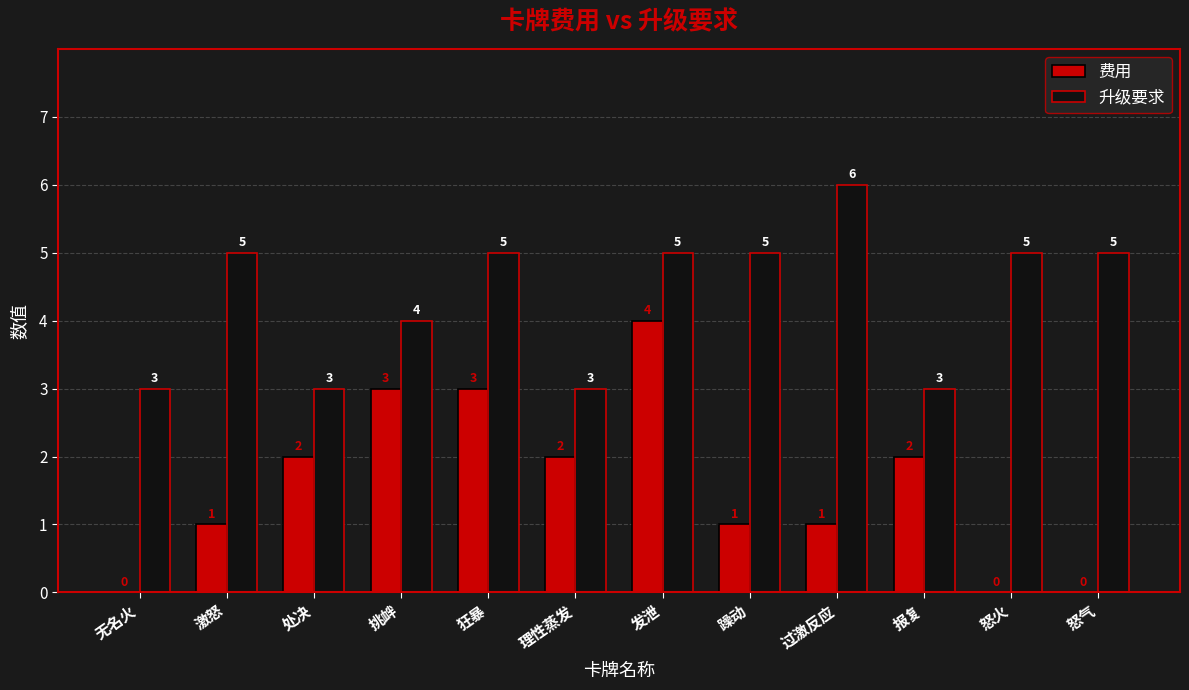

What are all the series names shown in the legend?

费用, 升级要求